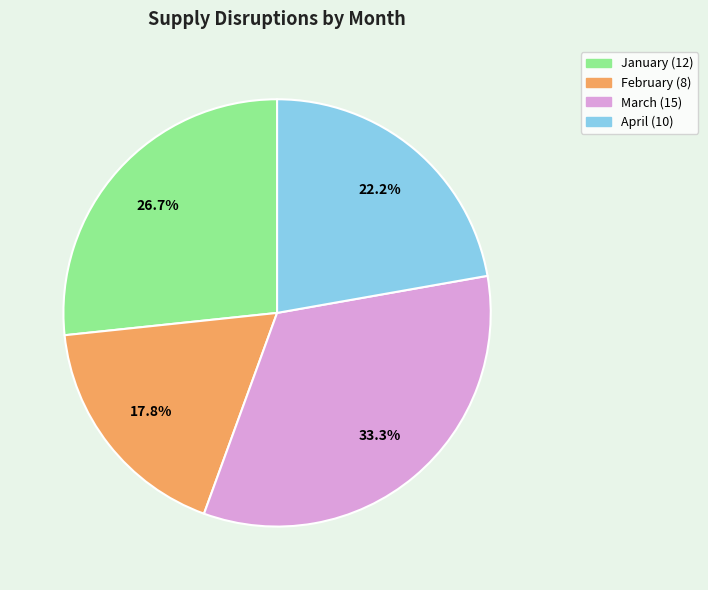

To the nearest percent, what is the difference between the largest and smallest slice percentages?

16%